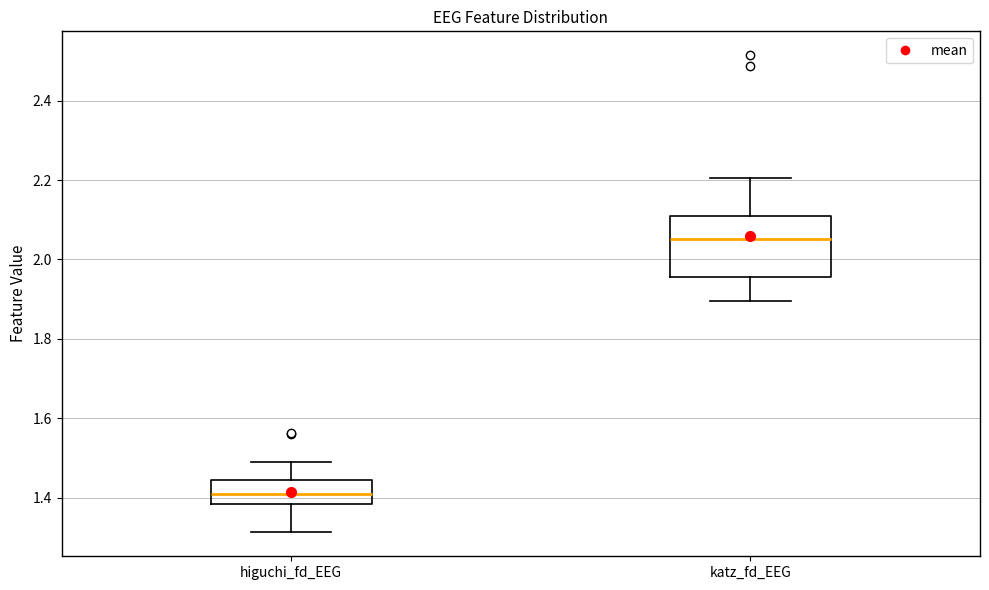

Comparing the boxes themselves (not the whiskers), which one is the tallest?

katz_fd_EEG